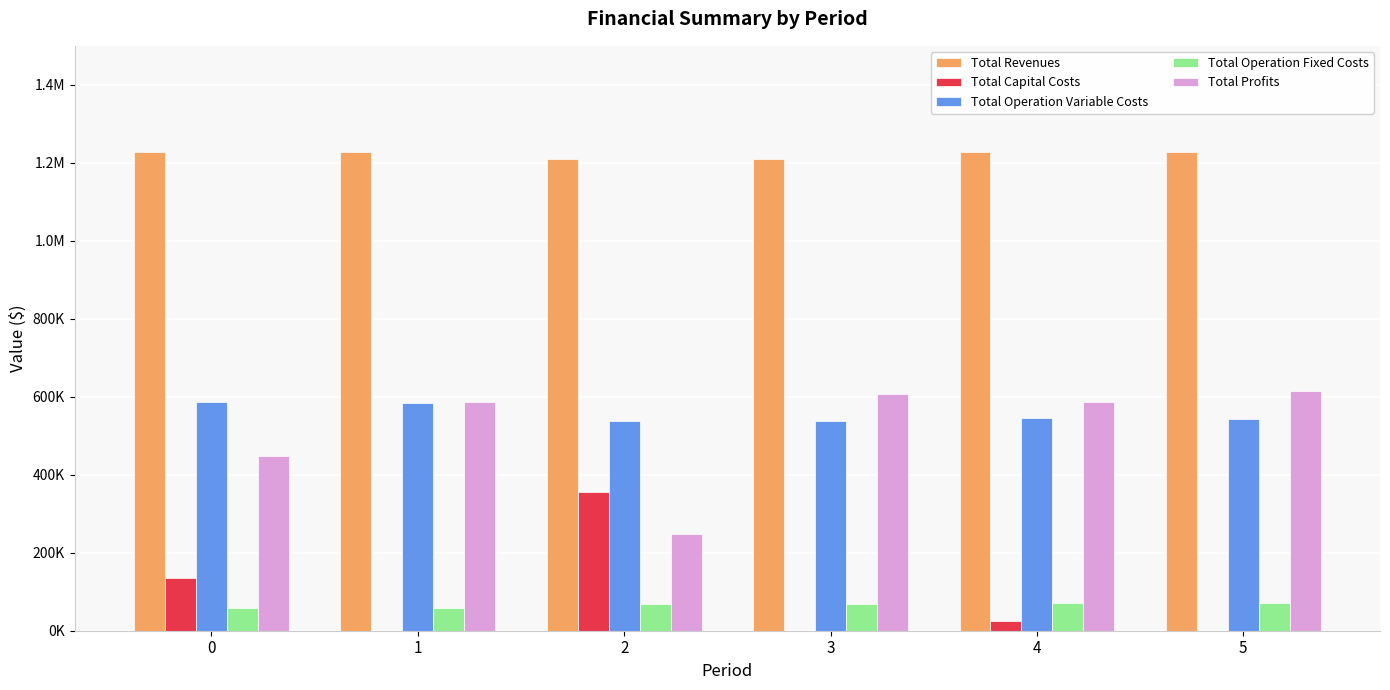

Reading left to right, list all the values displayed in this chart.

Total Revenues: 0=1227892.6	1=1227892.6	2=1210212.5	3=1210212.5	4=1227517.1	5=1227517.1
Total Capital Costs: 0=135872.0	1=0.0	2=355424.0	3=0.0	4=24800.0	5=0.0
Total Operation Variable Costs: 0=586916.6	1=584859.2	2=538478.3	3=536659.0	4=544949.2	5=543083.3
Total Operation Fixed Costs: 0=57096.4	1=57096.4	2=67652.3	3=67652.3	4=70258.5	5=70258.5
Total Profits: 0=448007.6	1=585937.0	2=248657.9	3=605901.1	4=587509.4	5=614175.3